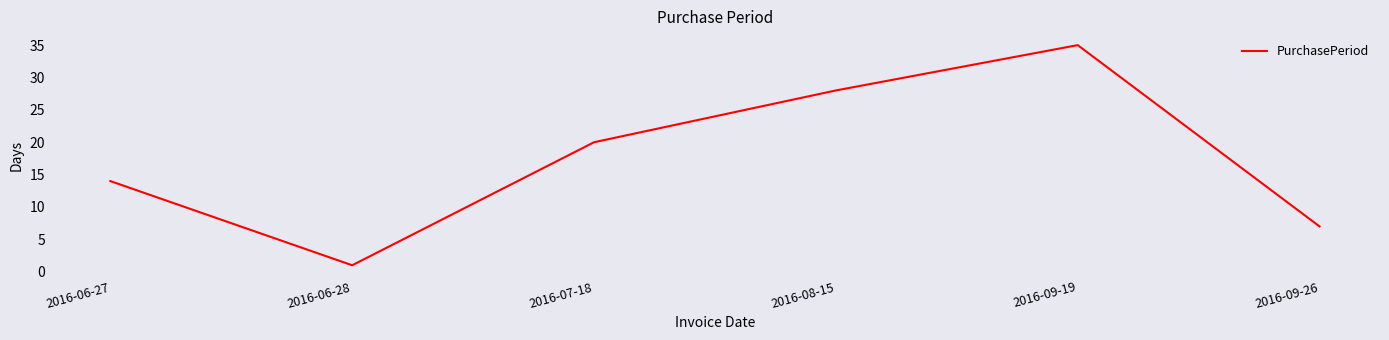

Where is the first local minimum?

2016-06-28